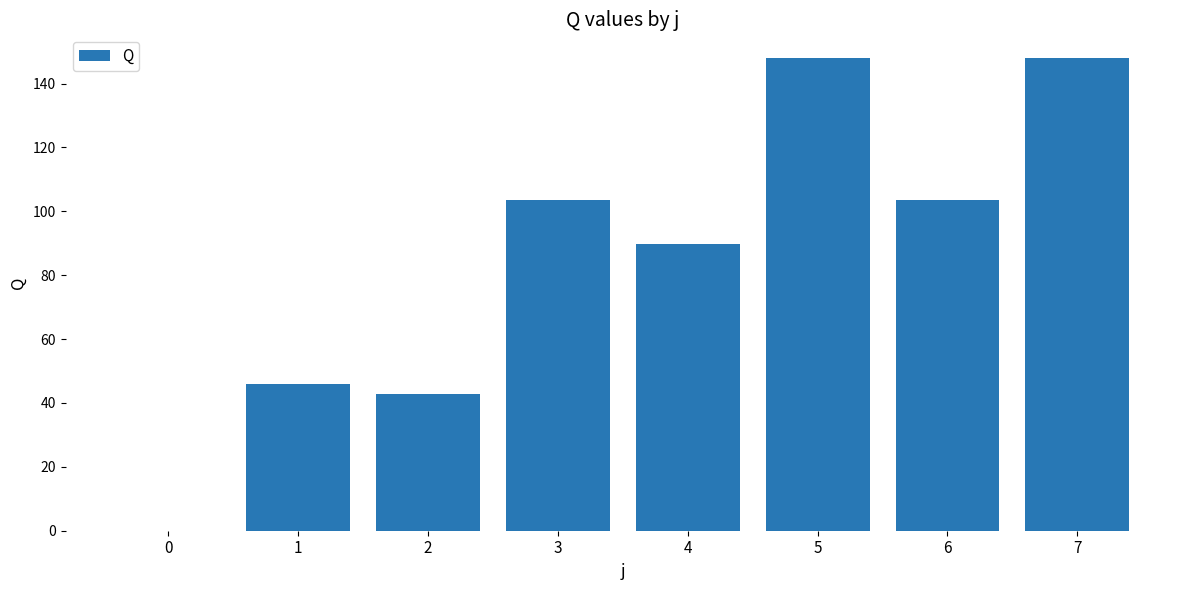

What is the difference between the values at 3 and 4?

13.6